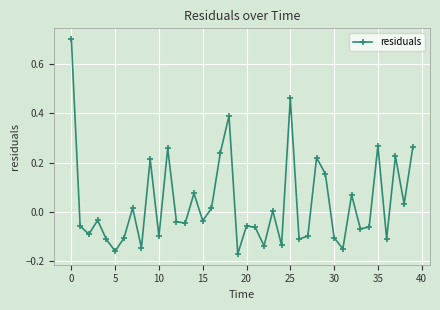

What is the difference between the maximum and minimum values?

0.9